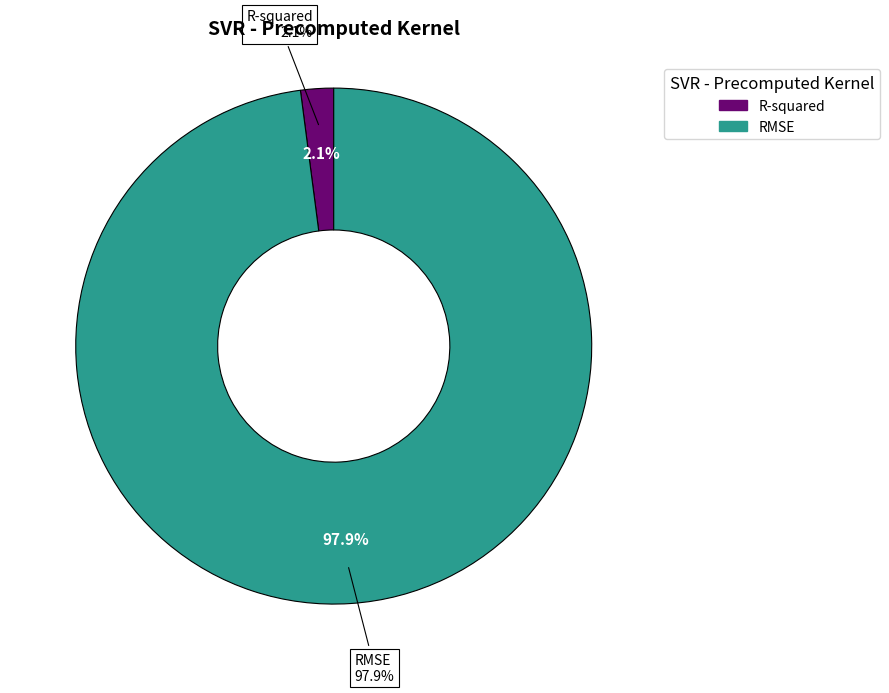

Which has a higher value, R-squared or RMSE?

RMSE